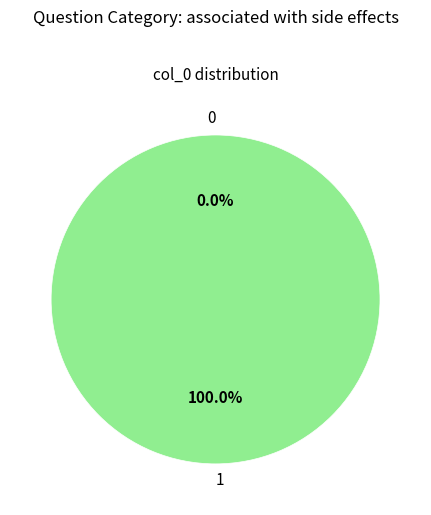

Rank the categories by value from highest to lowest.

1, 0